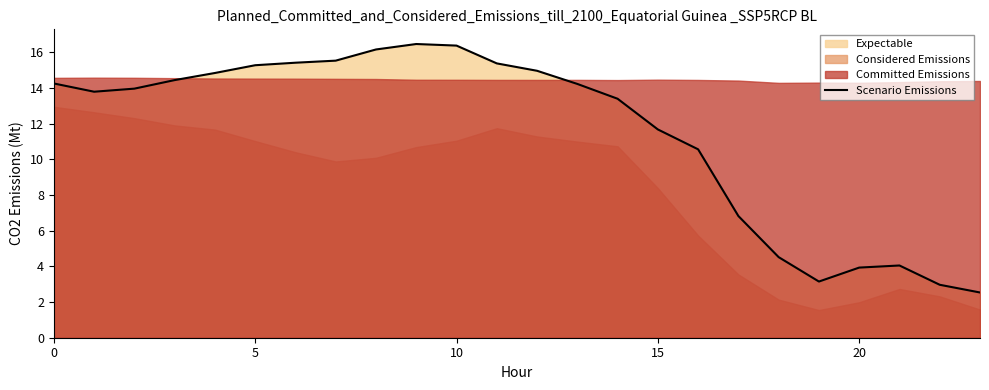

What is the value of the 6th point from the left?

15.3